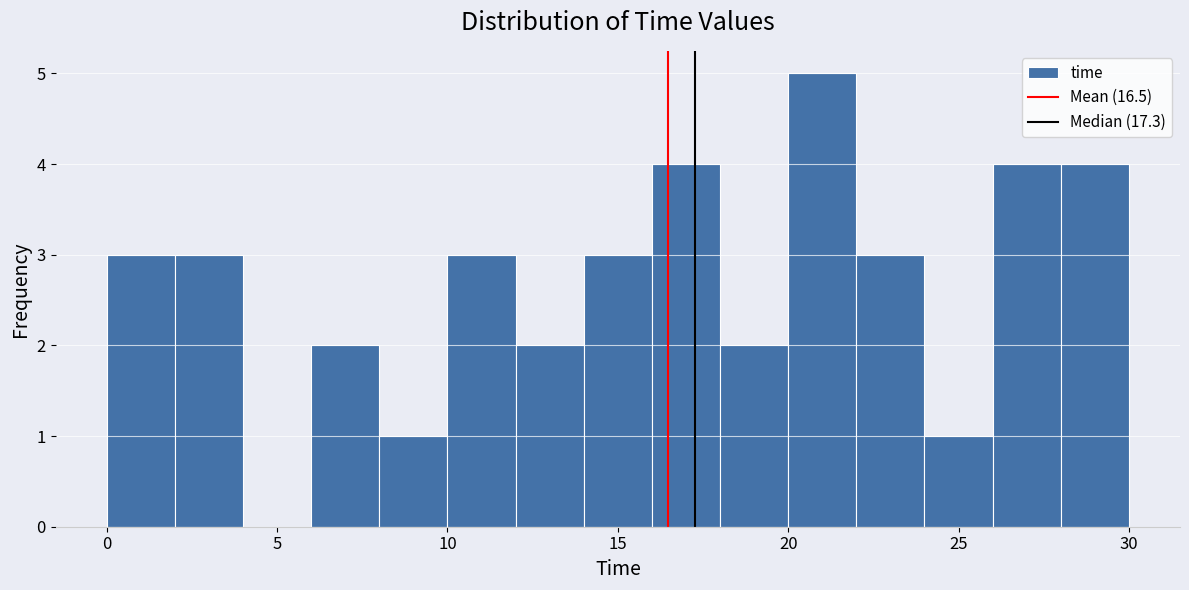

Reading left to right, transcribe this chart: for each bar, give the range it covers on the x-axis and its height. The values are not printed on the chart, so give them approximately, as read against the axis.

0 to 2: 3
2 to 4: 3
4 to 6: 0
6 to 8: 2
8 to 10: 1
10 to 12: 3
12 to 14: 2
14 to 16: 3
16 to 18: 4
18 to 20: 2
20 to 22: 5
22 to 24: 3
24 to 26: 1
26 to 28: 4
28 to 30: 4